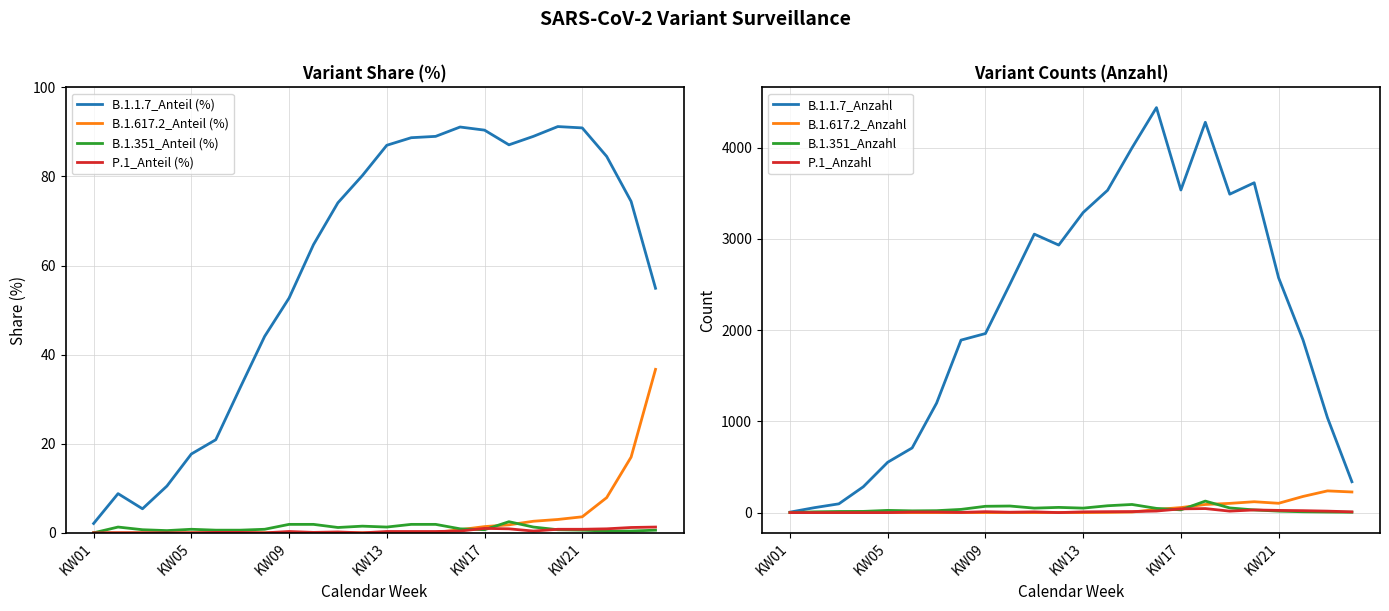

Is this an area chart (filled region under the line)?

No